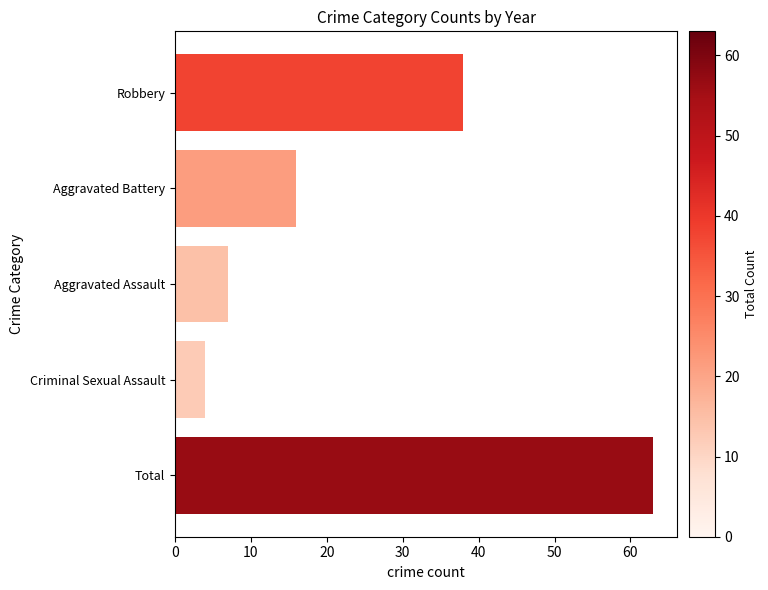

How many series are shown in this chart?

1